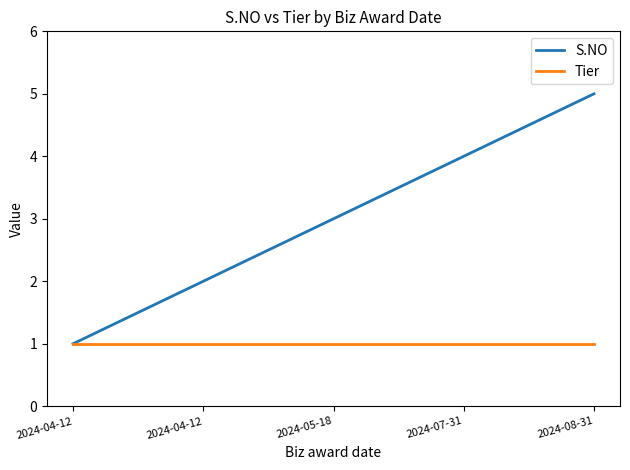

Reading left to right, list all the values displayed in this chart.

S.NO: 2024-04-12=1	2024-04-12=2	2024-05-18=3	2024-07-31=4	2024-08-31=5
Tier: 2024-04-12=1	2024-04-12=1	2024-05-18=1	2024-07-31=1	2024-08-31=1